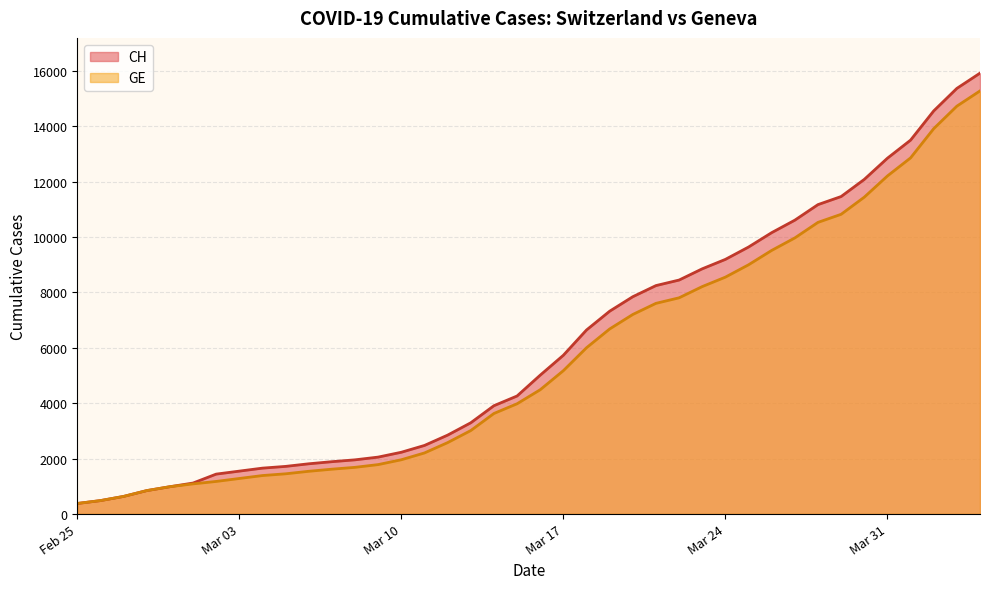

What is the maximum value shown in the chart?

15926